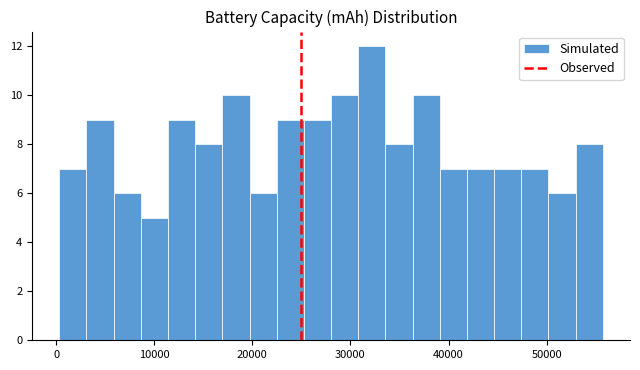

Around what value on the x-axis is the tallest bar? Give the approximate position of its centre, as read against the axis.

32000